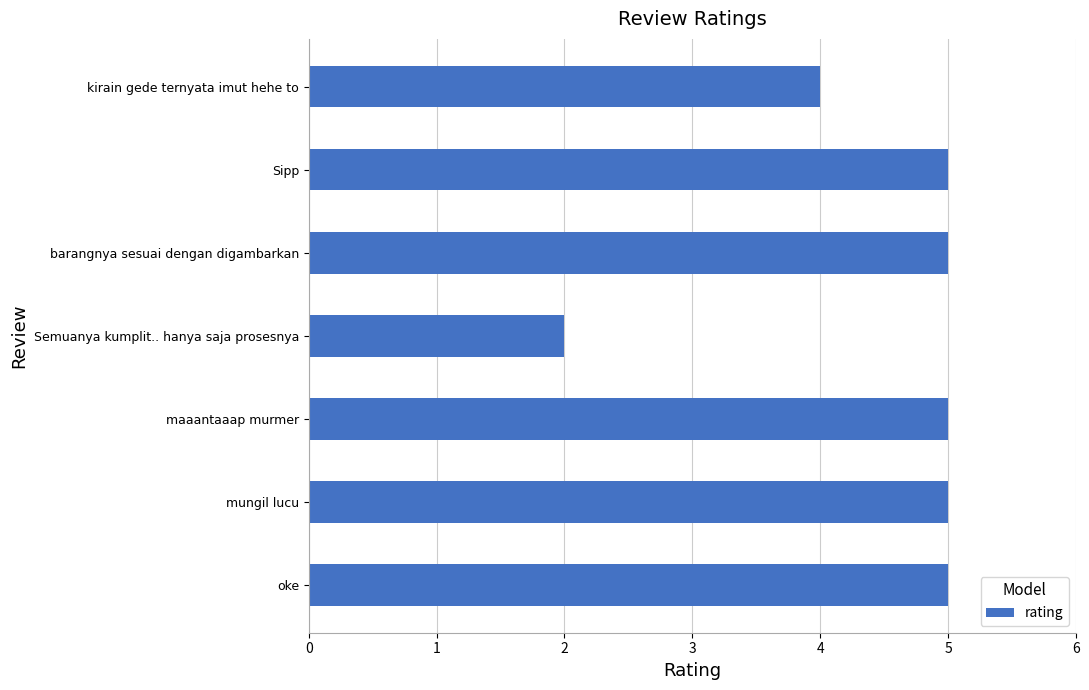

Does the chart contain stacked bars?

No